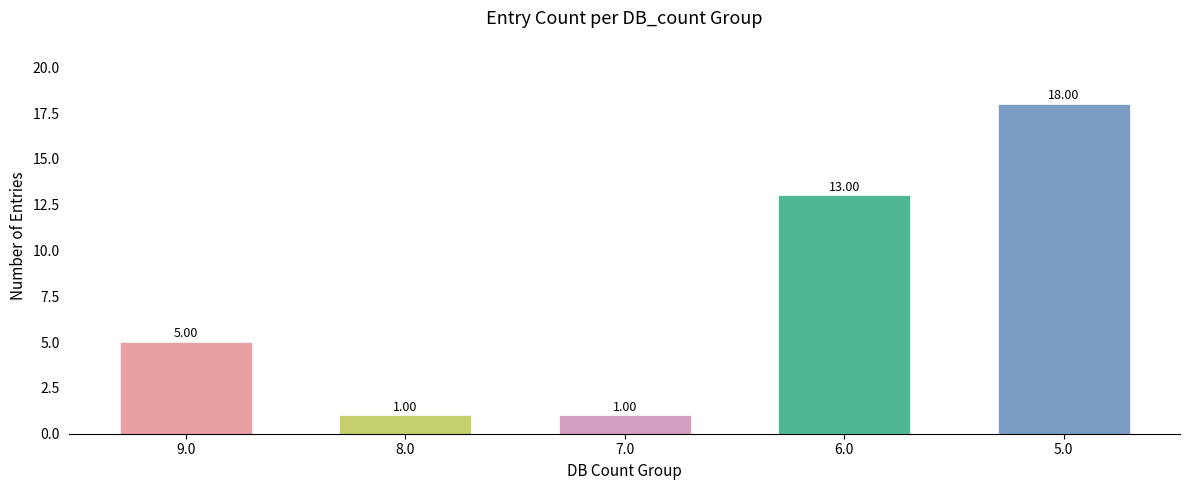

Count the values in the range 1 to 13.

4